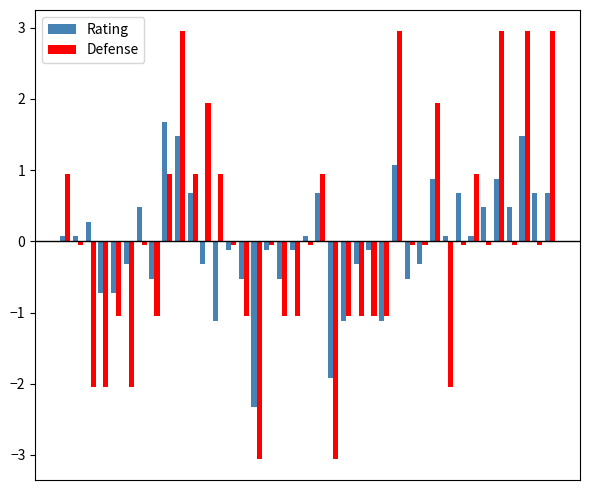

How many values in Defense are below zero?

26